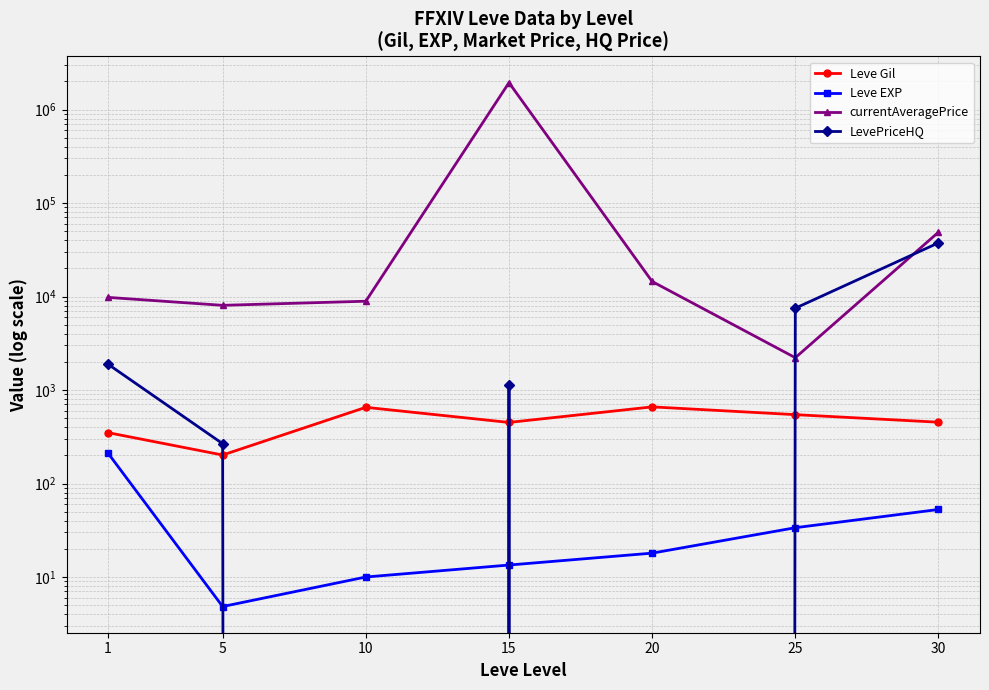

How many data points does each series have?

7